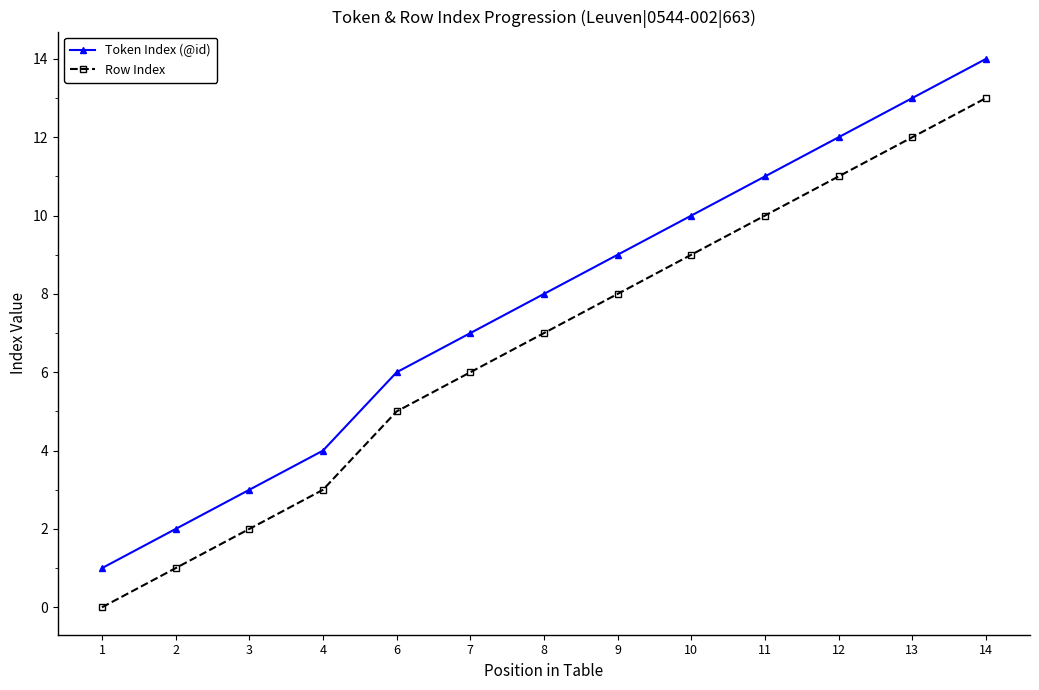

How many series are shown in this chart?

2